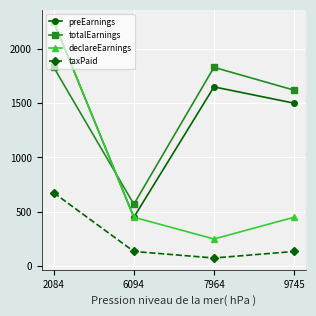

What is the sum of the totalEarnings values at 6094 and 7964?

2400